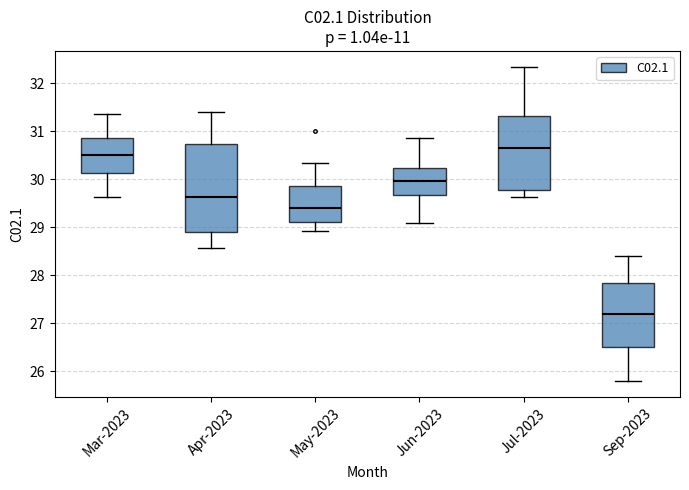

Reading left to right, transcribe this box plot: for each box, give where its median line is, the range the box spans, and where its two whiskers end, as read against the y-axis. The values are not printed on the chart, so give them approximately, as read against the axis.

Mar-2023: median 30.5, box 30.1 to 30.9, whiskers 29.6 to 31.4
Apr-2023: median 29.6, box 28.9 to 30.7, whiskers 28.6 to 31.4
May-2023: median 29.4, box 29.1 to 29.9, whiskers 28.9 to 30.3
Jun-2023: median 30.0, box 29.7 to 30.2, whiskers 29.1 to 30.9
Jul-2023: median 30.6, box 29.8 to 31.3, whiskers 29.6 to 32.3
Sep-2023: median 27.2, box 26.5 to 27.8, whiskers 25.8 to 28.4